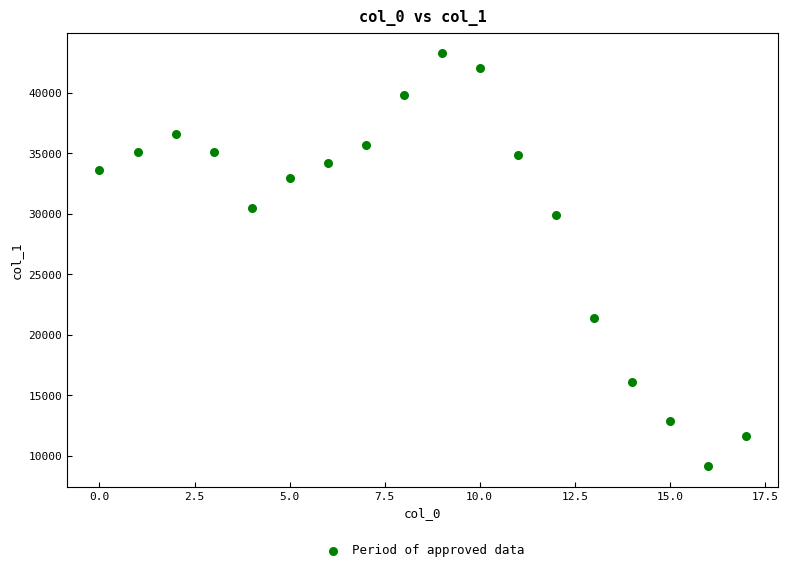

What Y value in the scatter plot is closest to 26212?

29925